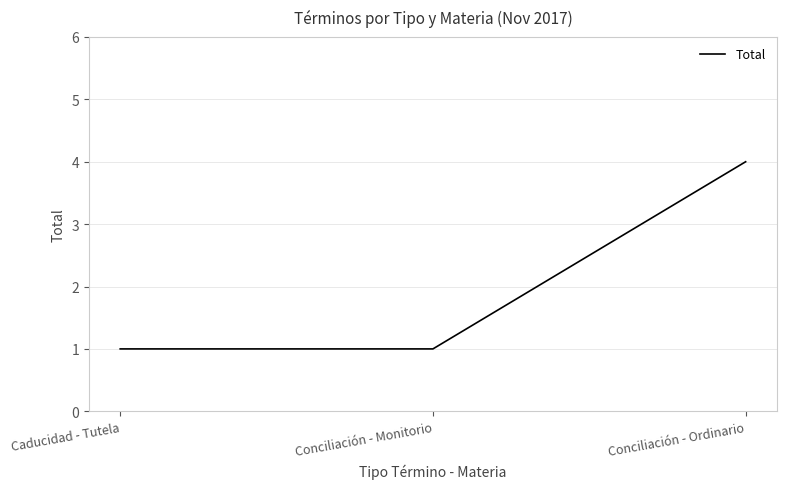

What is the ratio of the value at Conciliación - Monitorio to the value at Caducidad - Tutela?

1.0